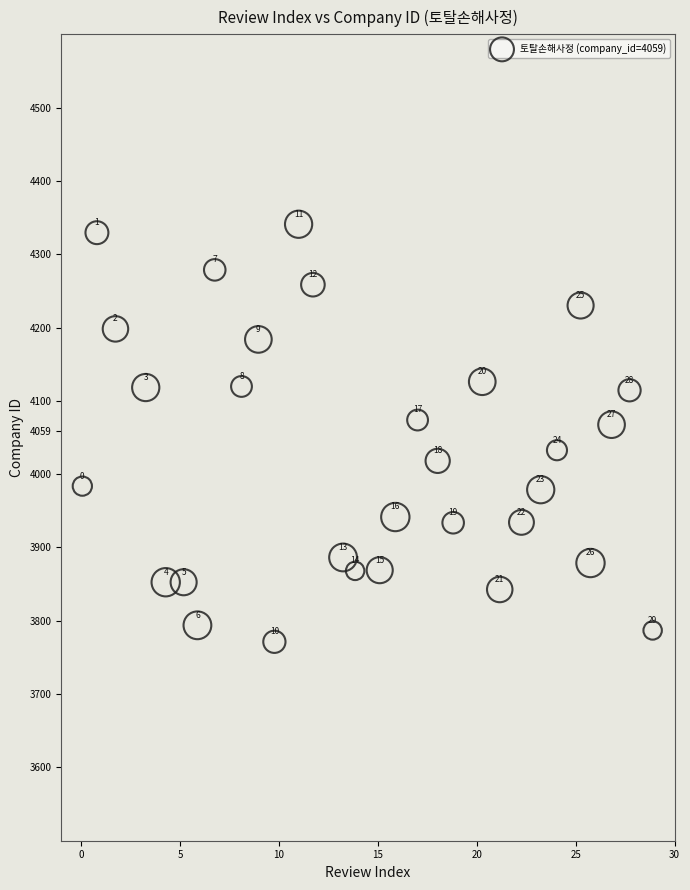

What Y value in the scatter plot is closest to 4056?

4067.5